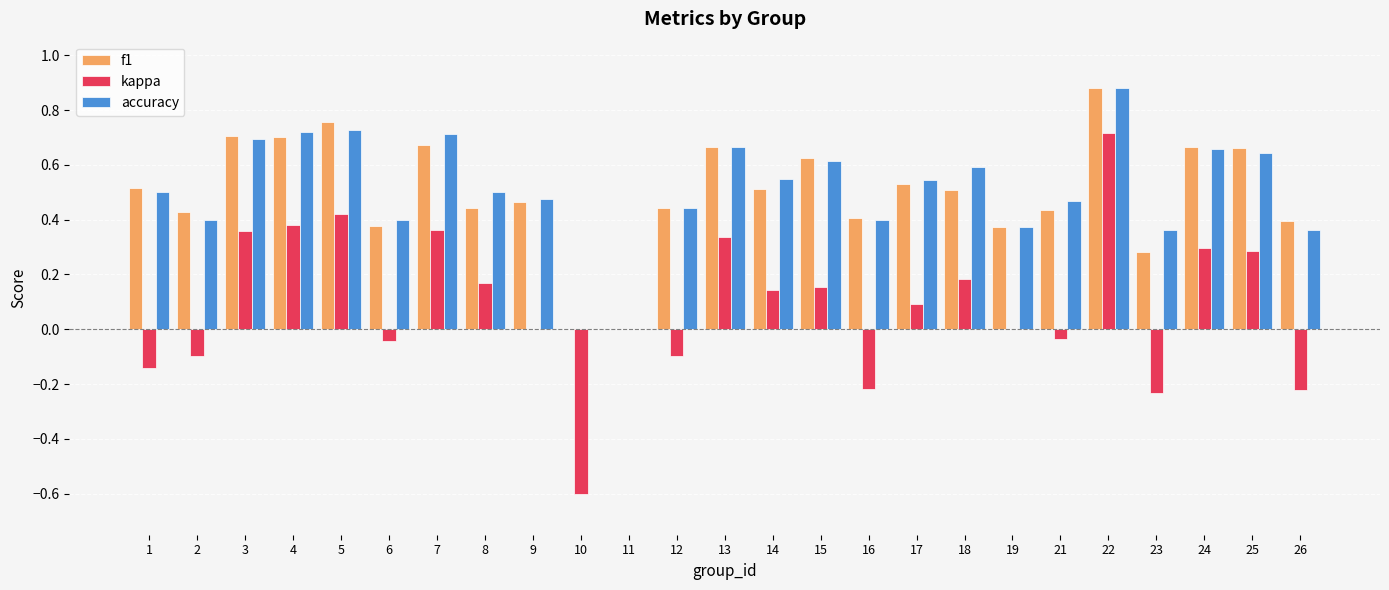

Does the chart contain stacked bars?

No